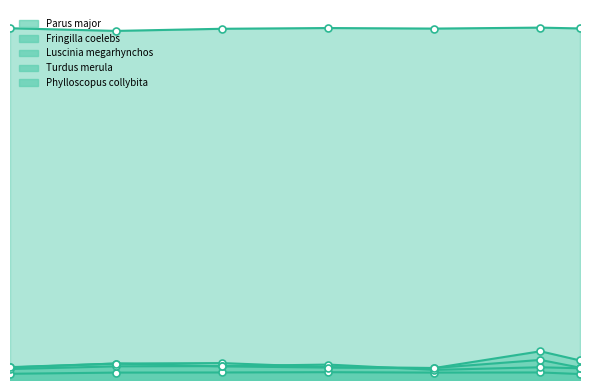

The Turdus merula series shows 0.0 at 0.0. True or false?

False